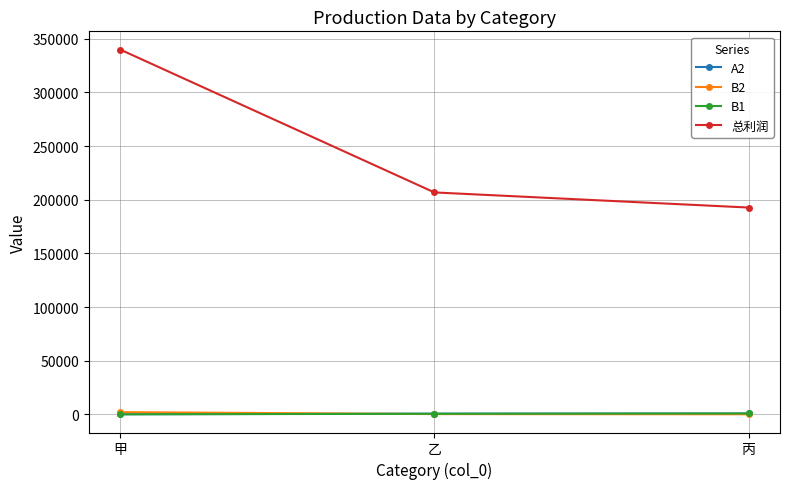

The value of B1 at 乙 is 424.2. True or false?

True